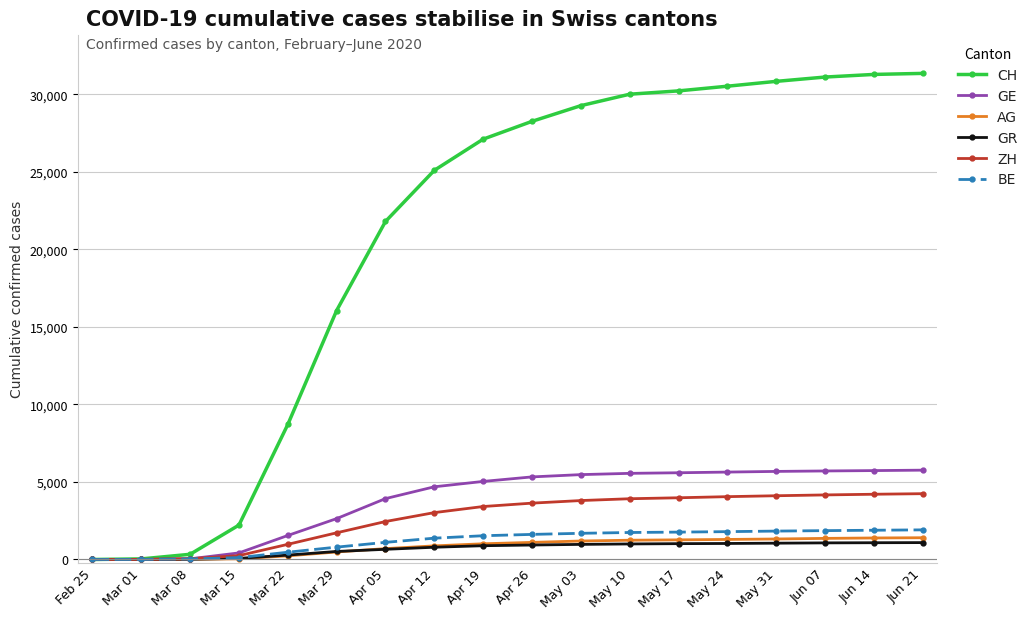

The value of CH at Apr 05 is 28667. True or false?

False